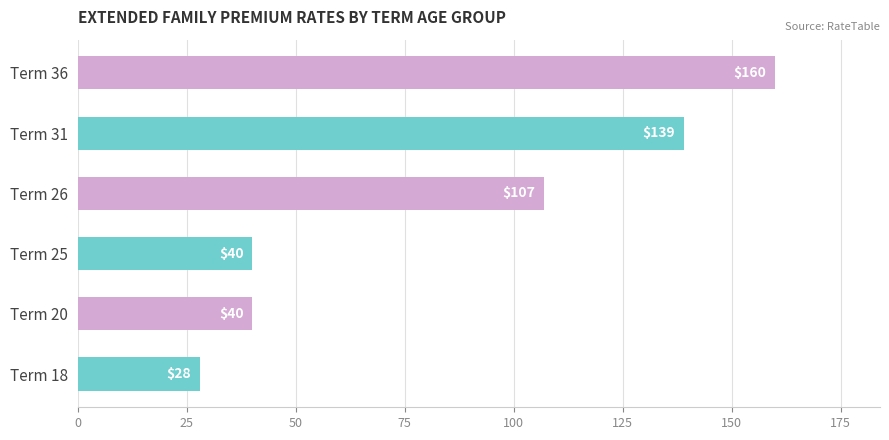

Approximately how many times larger is the value at Term 20 compared to Term 31?

0.3